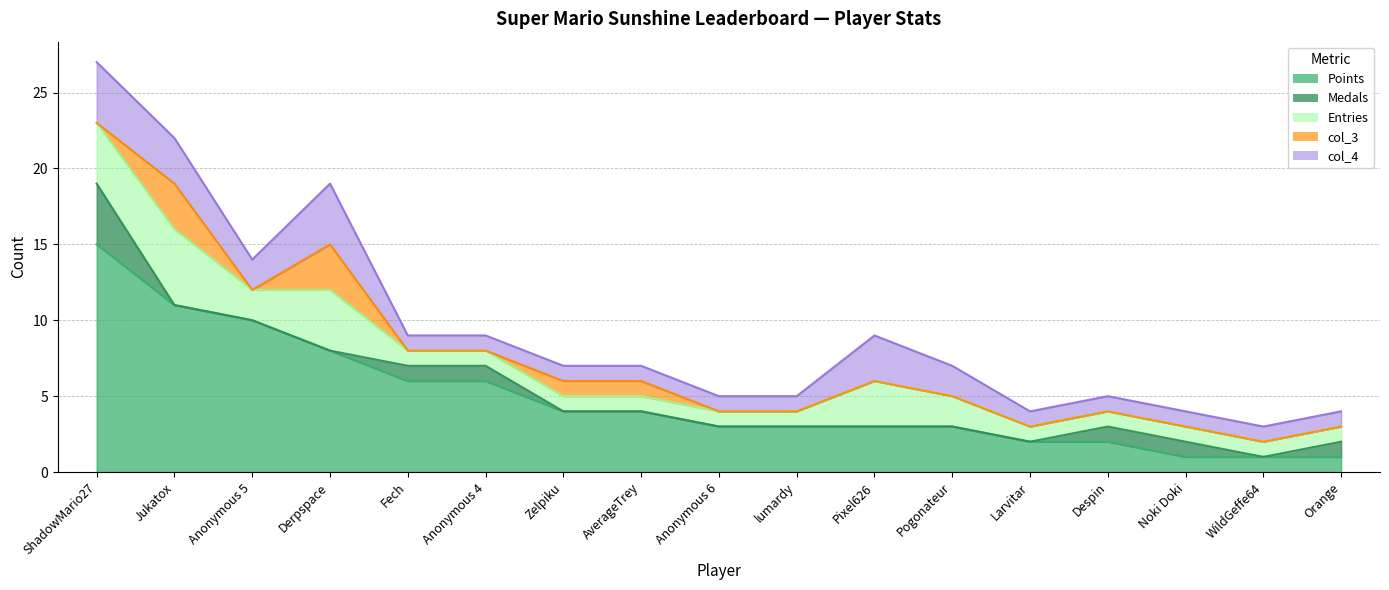

The value of Entries at Zelpiku is 1. True or false?

False